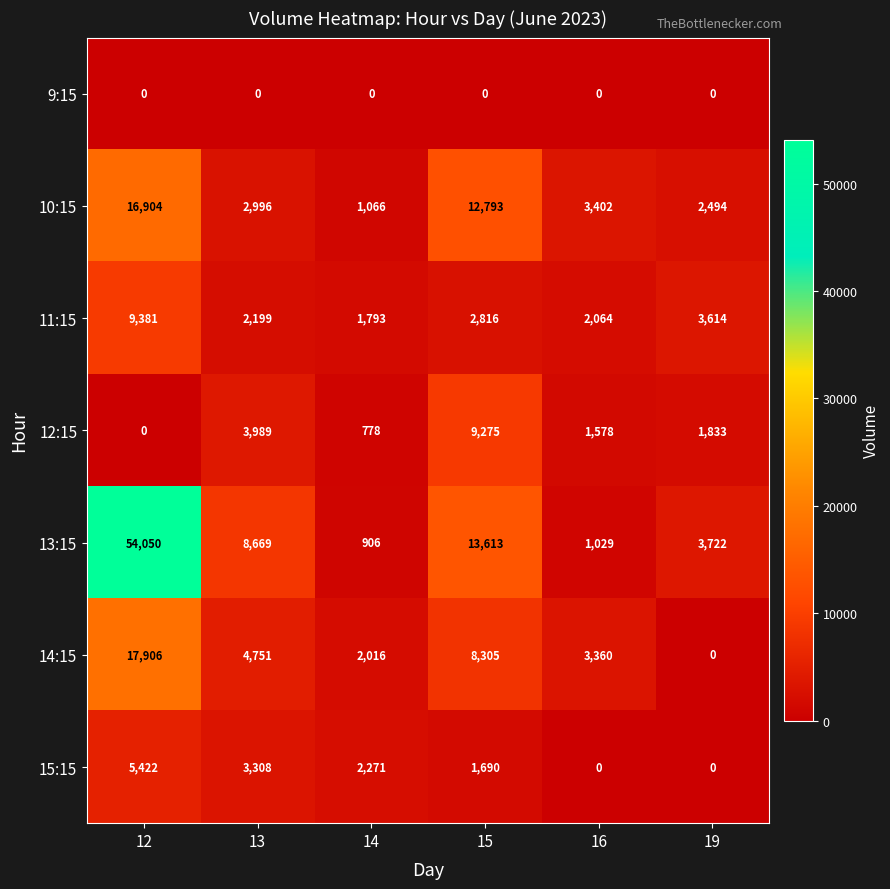

What is the total value across all series at 14?

8830